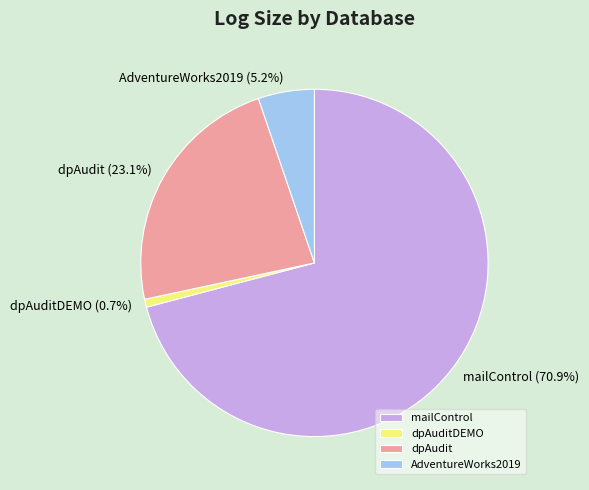

Which slice is the largest?

mailControl